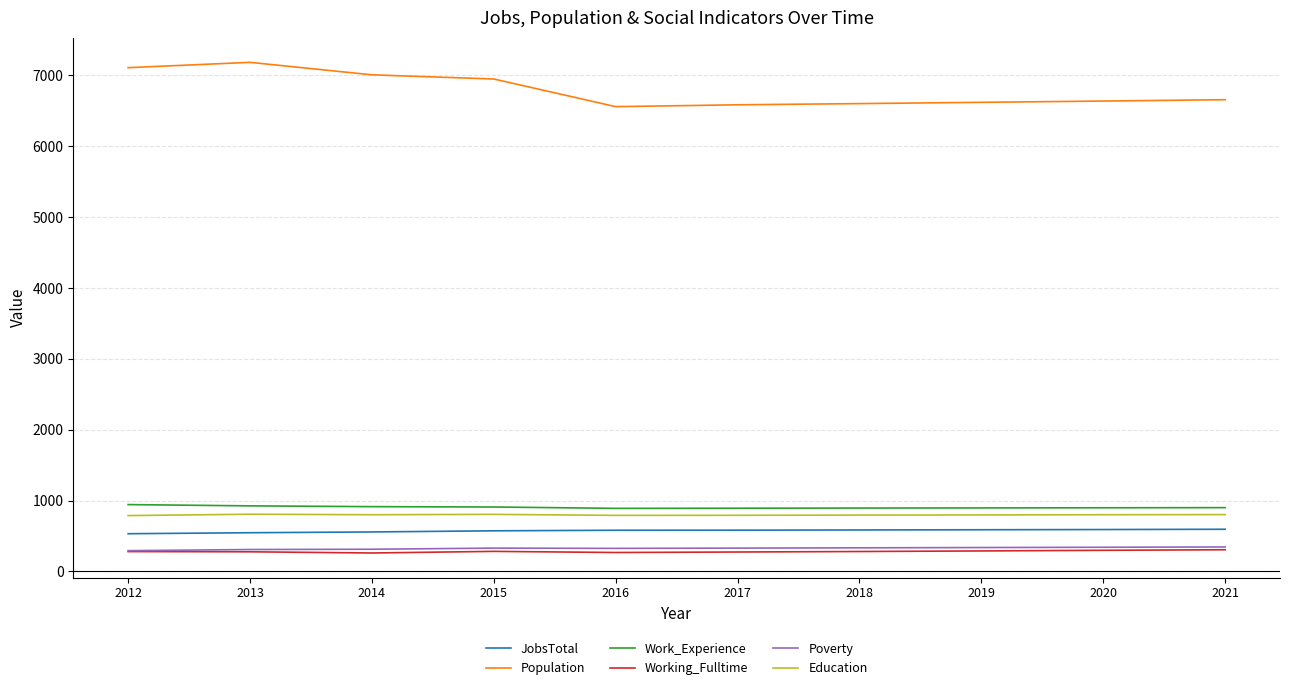

True or false: Population has a value of 7109 at 2012.

True